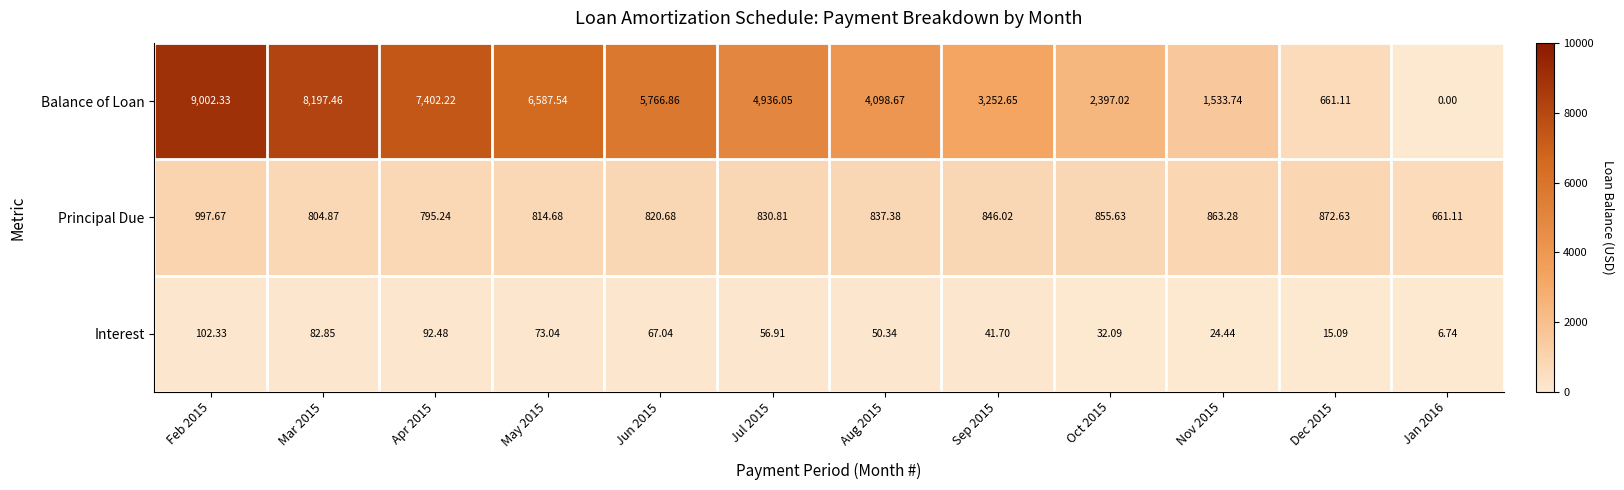

List the series in order of their overall mean, highest first.

Balance of Loan, Principal Due, Interest